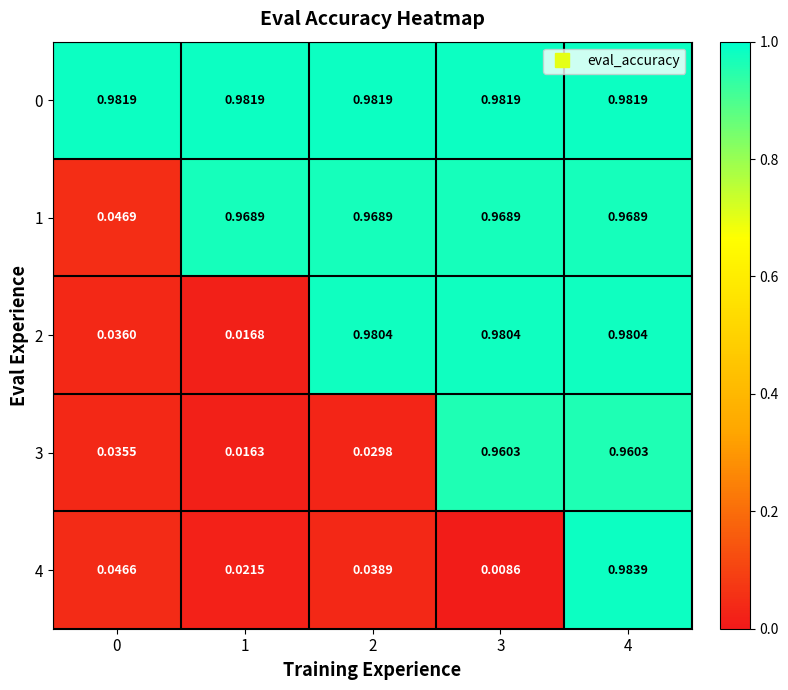

Is the value of 4 at 0 greater than the value of 0 at 2?

No